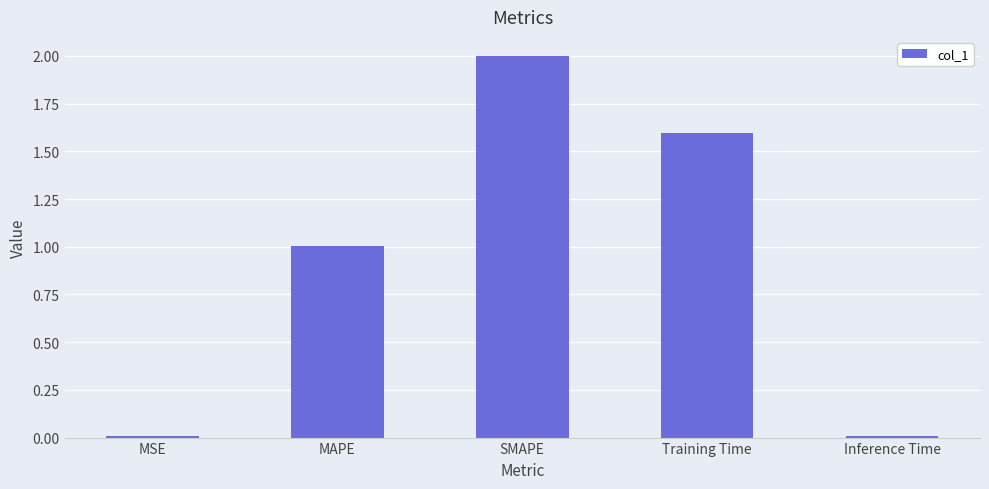

Are the bars horizontal?

No